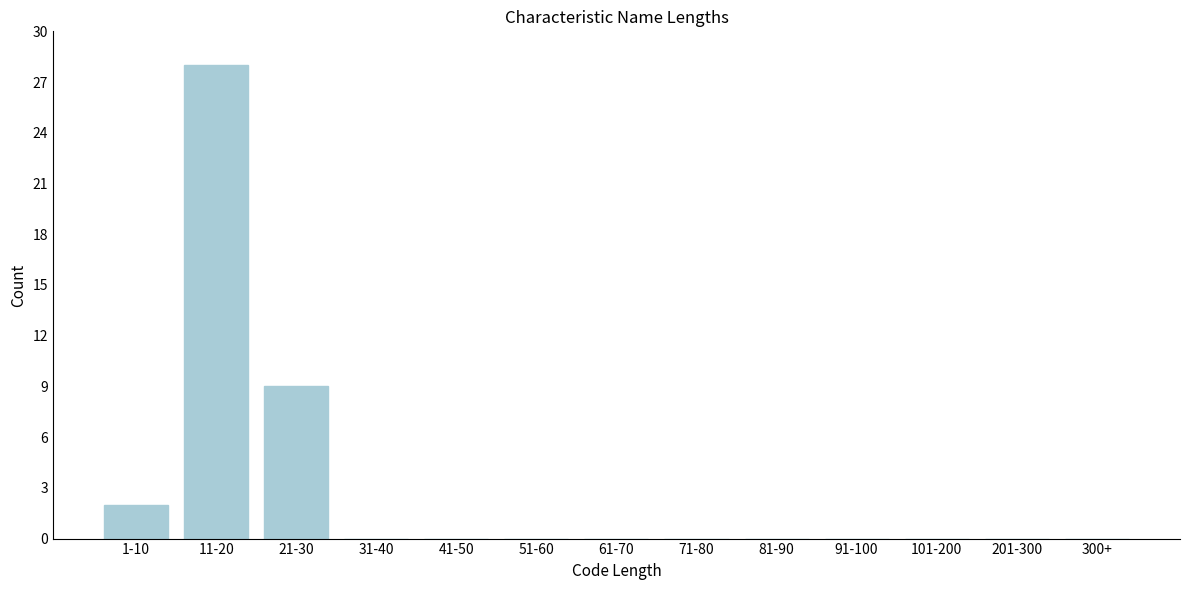

Reading left to right, extract all data points from this chart.

1-10=2	11-20=28	21-30=9	31-40=0	41-50=0	51-60=0	61-70=0	71-80=0	81-90=0	91-100=0	101-200=0	201-300=0	300+=0